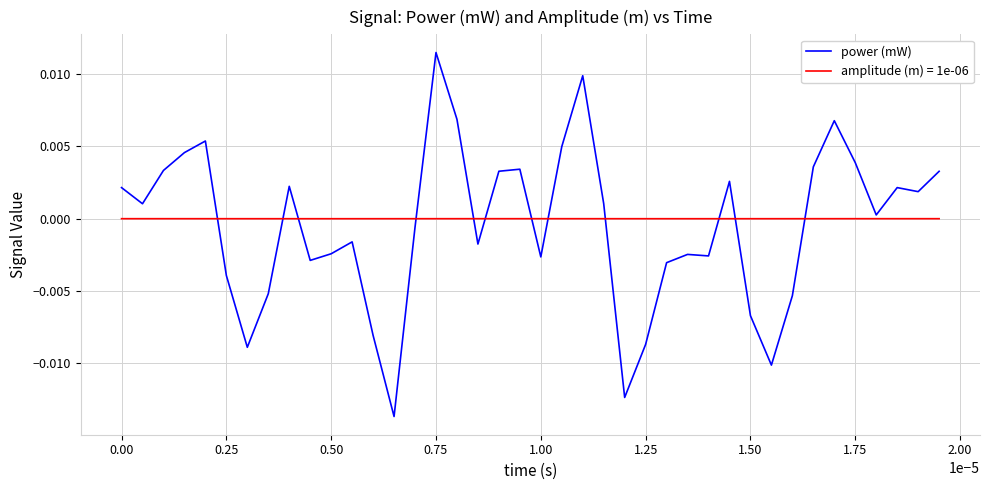

Which series has the largest range (max minus min)?

power (mW)